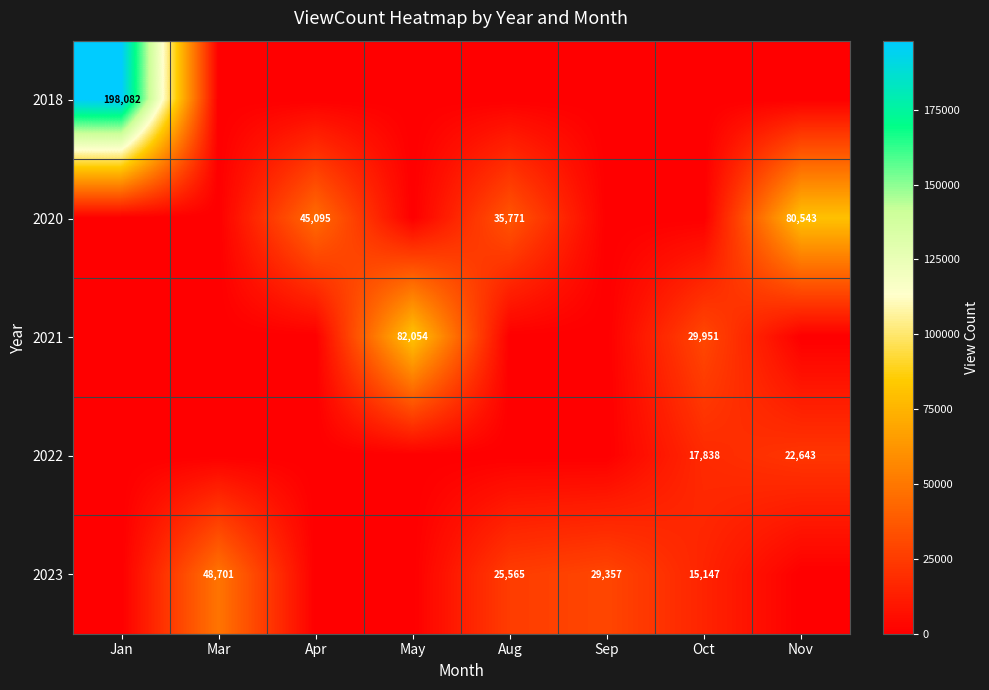

Between May and Apr, which is larger?

May